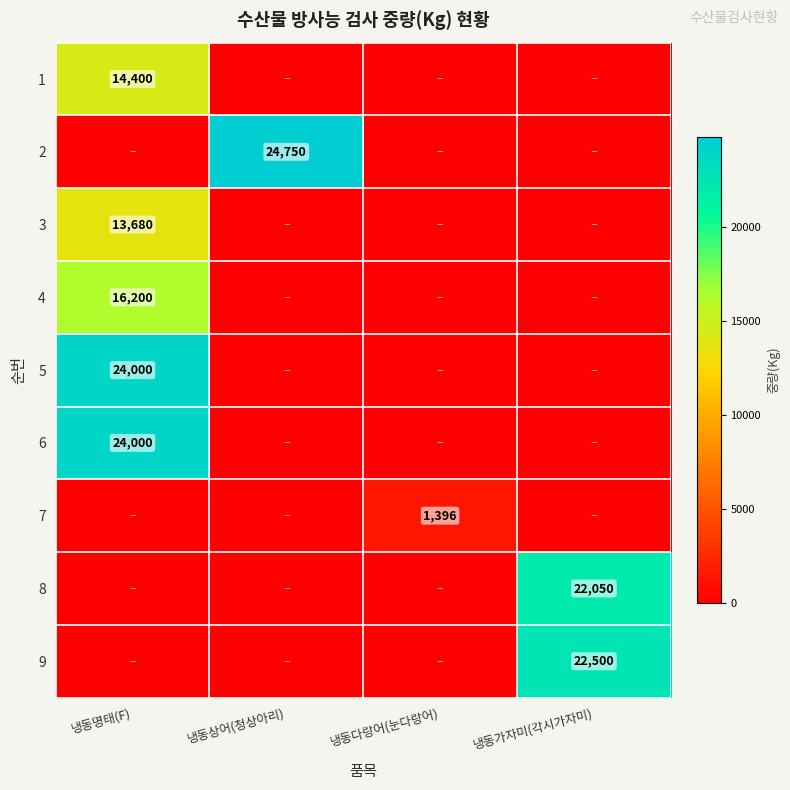

True or false: 8 has a value of 22050 at 냉동가자미(각시가자미).

True